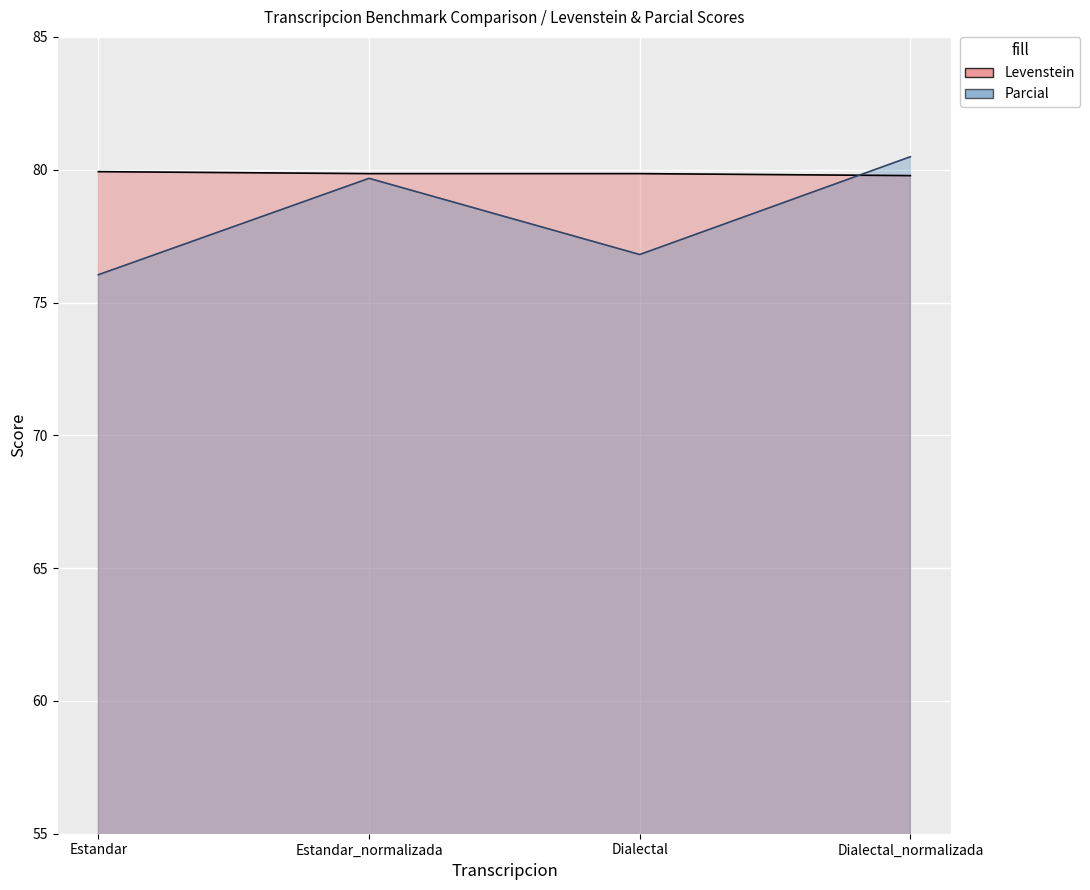

True or false: Levenstein has a value of 113.7 at Estandar.

False